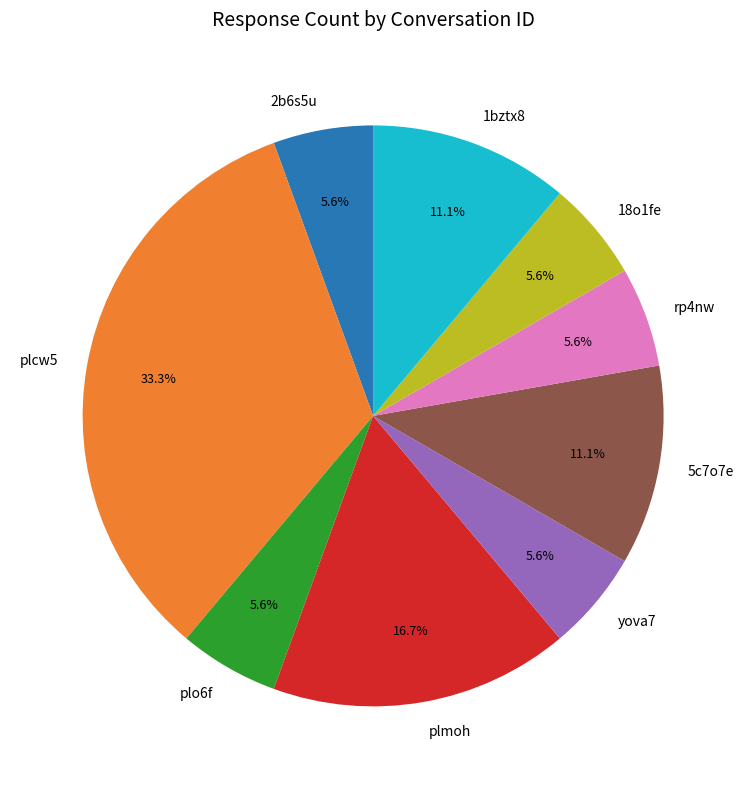

To the nearest percent, what percentage of the pie is plo6f?

6%